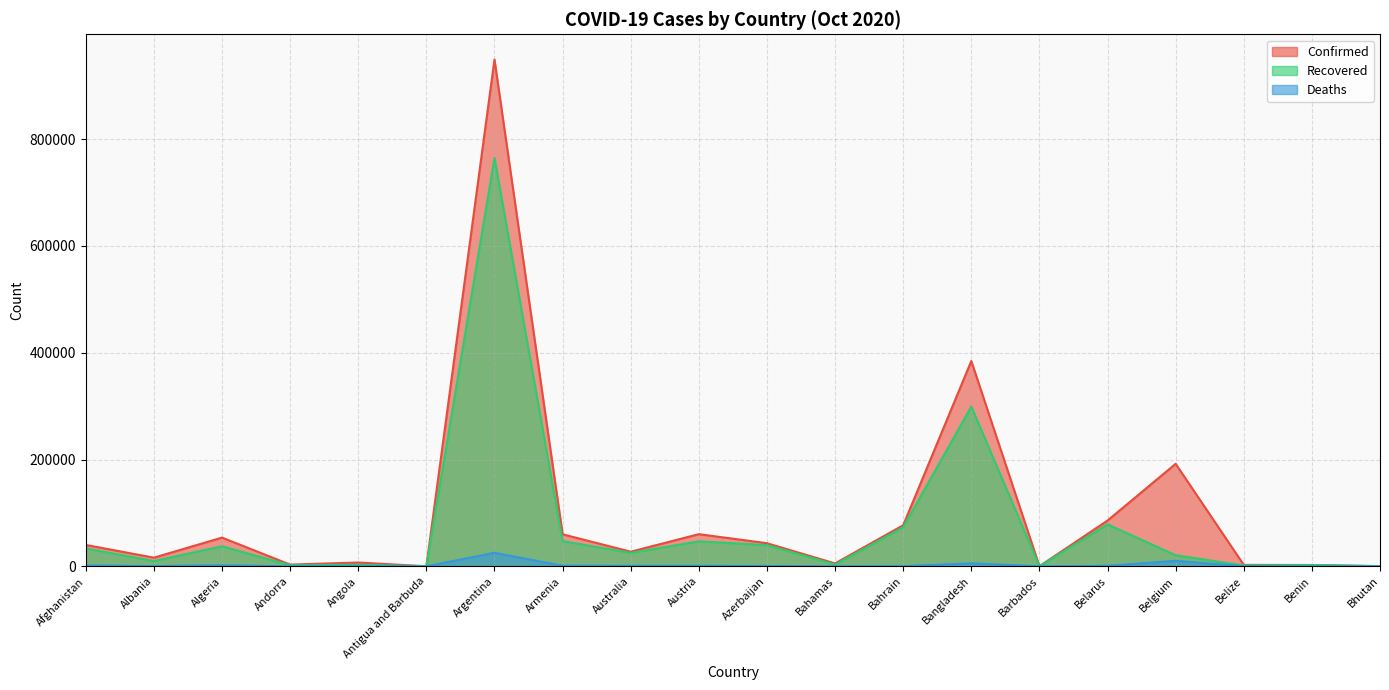

What is the total value across all series at Albania?

26515